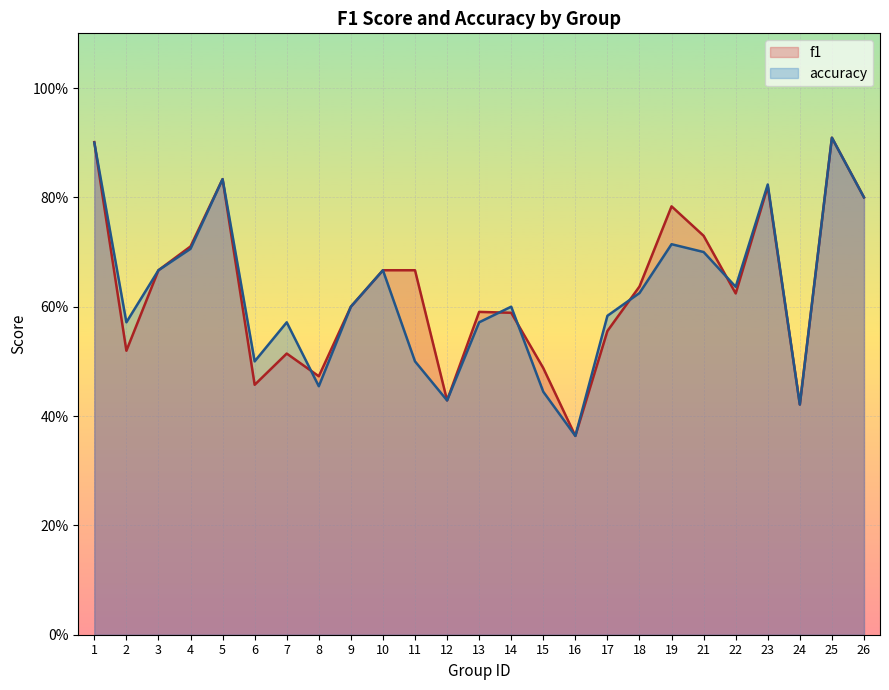

The value of accuracy at 16 is 0.4. True or false?

True